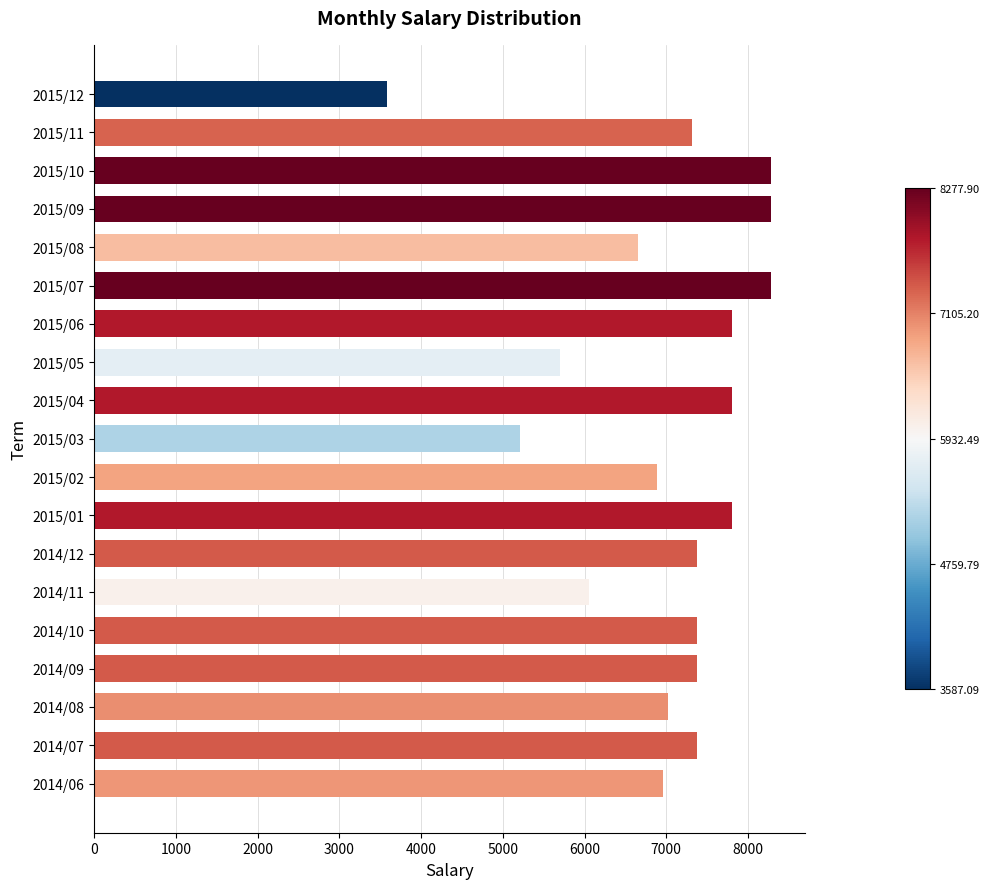

What is the change in value from 2015/06 to 2014/12?

-438.9